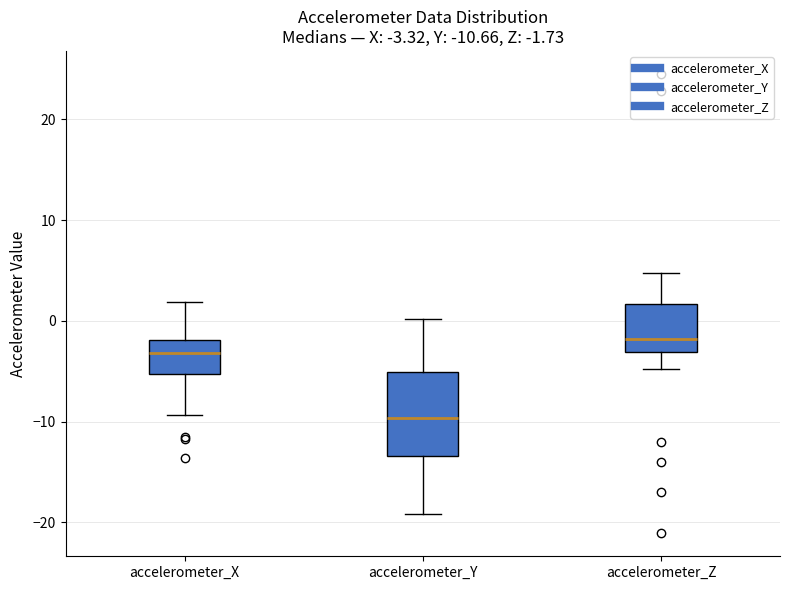

Comparing the boxes themselves (not the whiskers), which one is the tallest?

accelerometer_Y